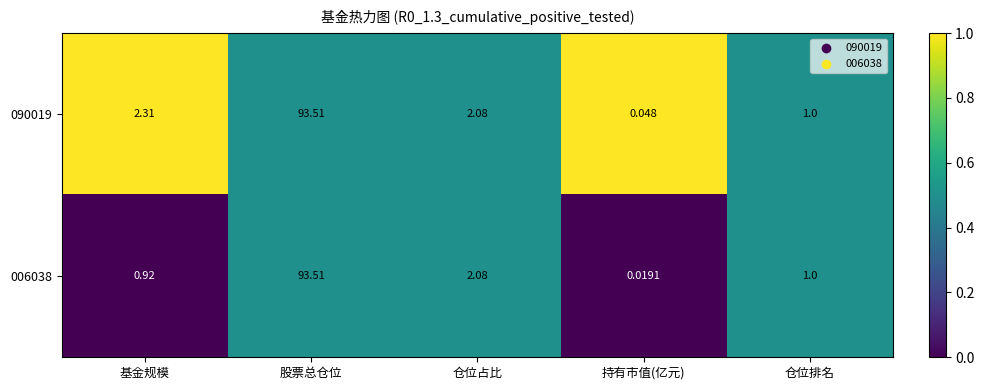

At how many categories does at least one series exceed 0?

5